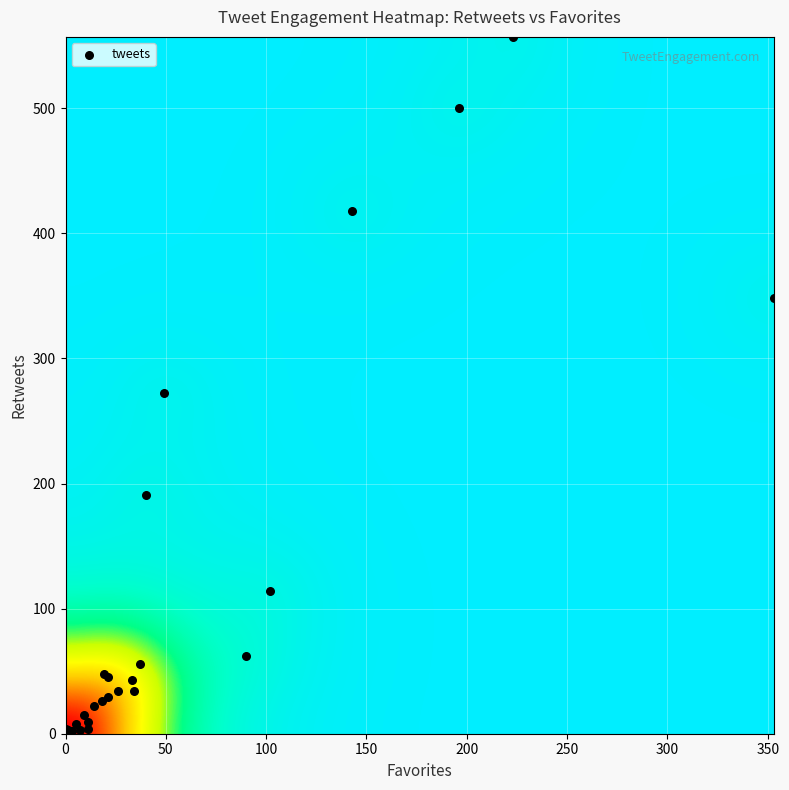

What Y value in the scatter plot is closest to 278?

272